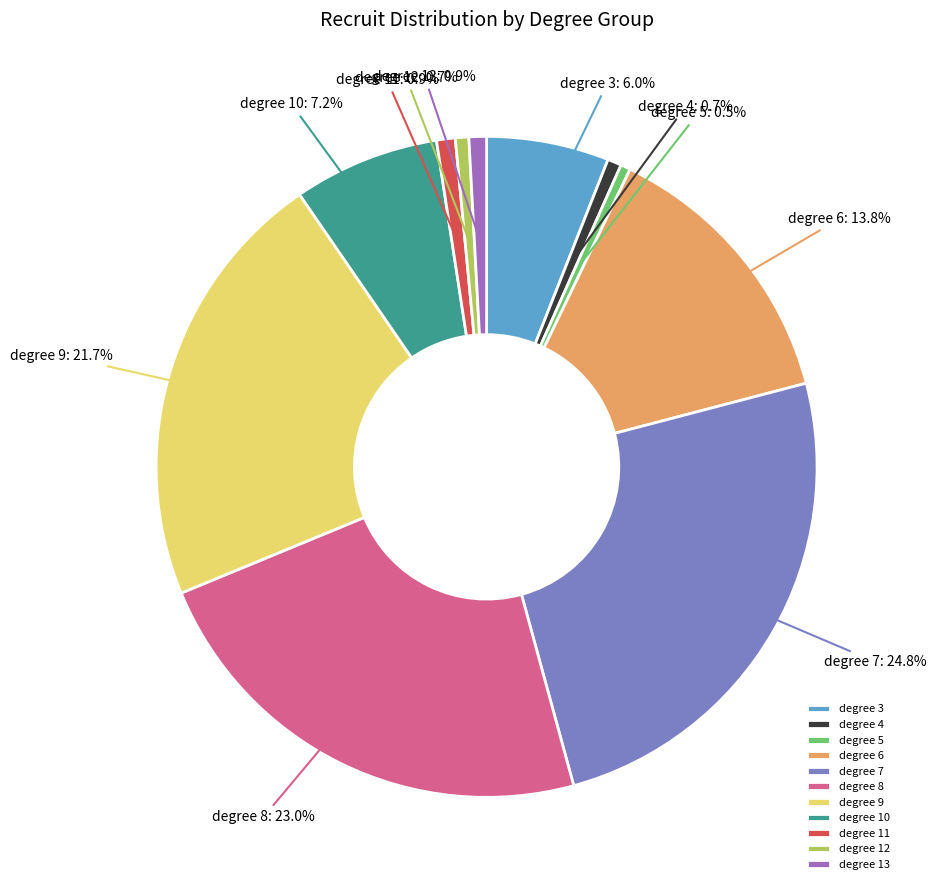

Does degree 7 represent more than half of the total?

No